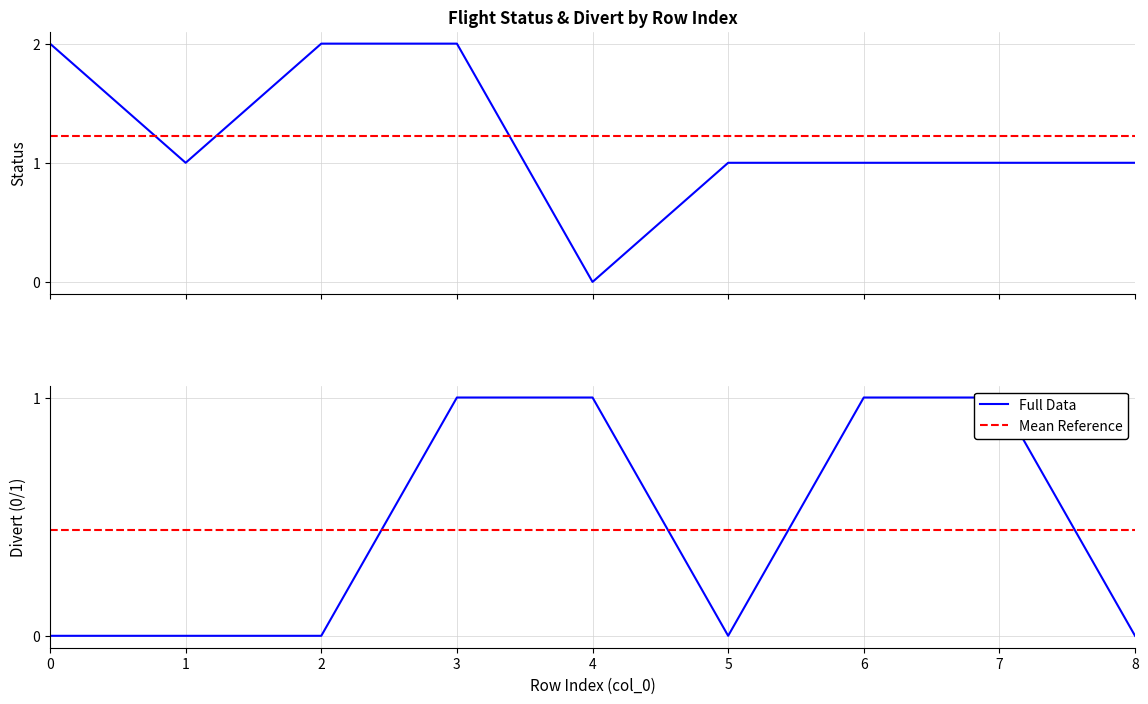

Does the chart have visible grid lines?

Yes